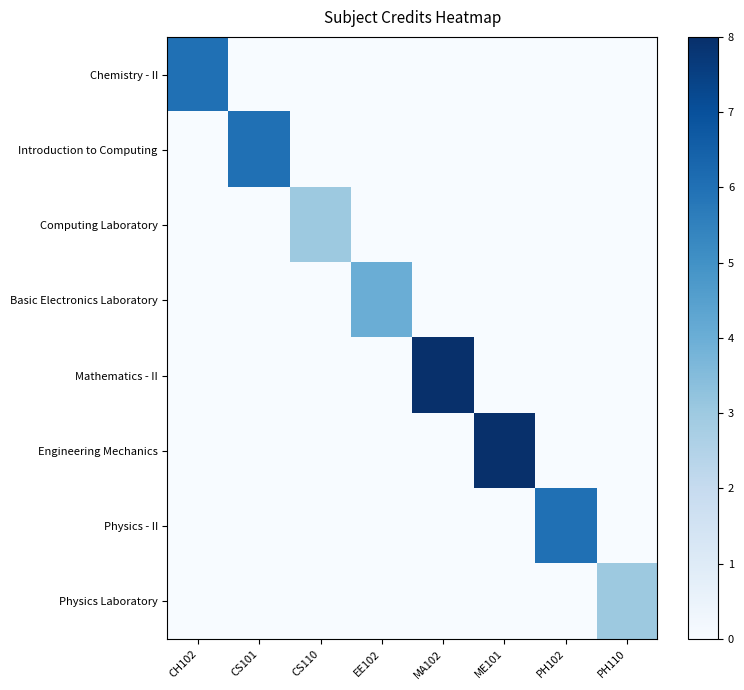

What is the total value across all series at MA102?

8